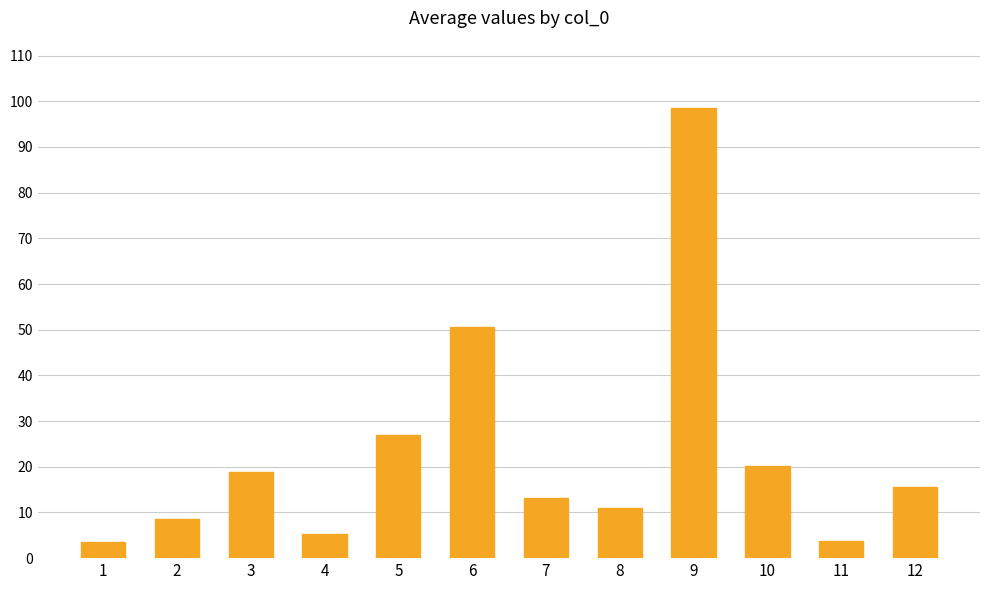

What is the value of the 7th bar from the left?

13.1